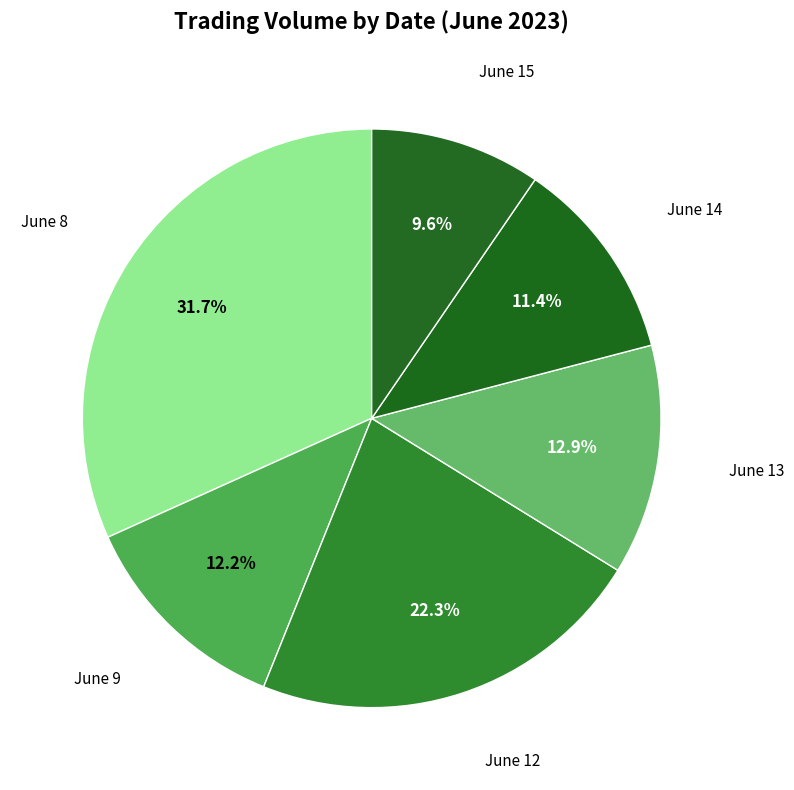

Is there a majority slice in this chart?

No